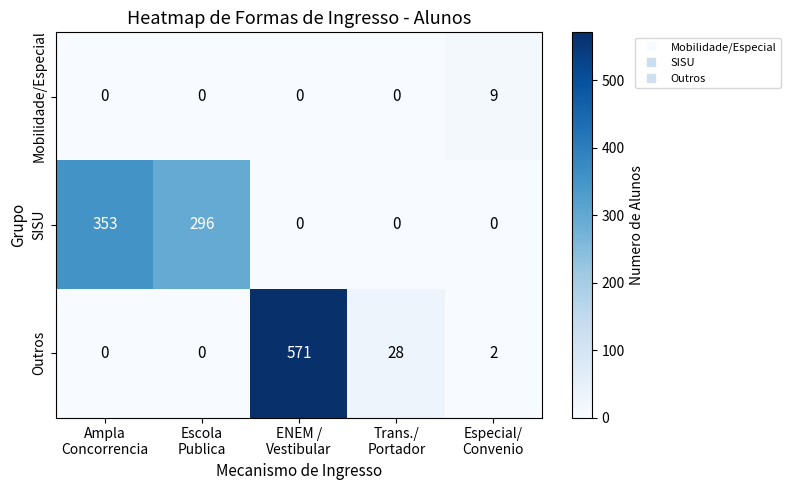

What is the maximum value shown in the chart?

571